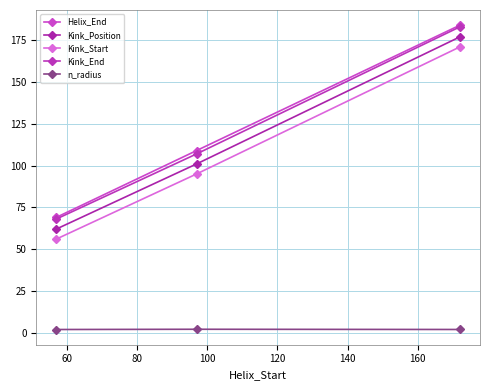

What is the difference between the maximum and minimum values in the Kink_End series?

115.0